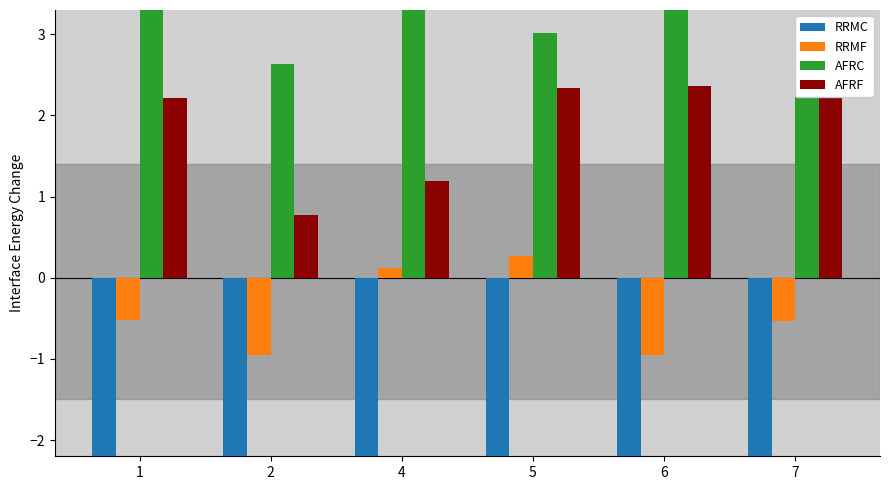

Does the chart contain any negative values?

Yes